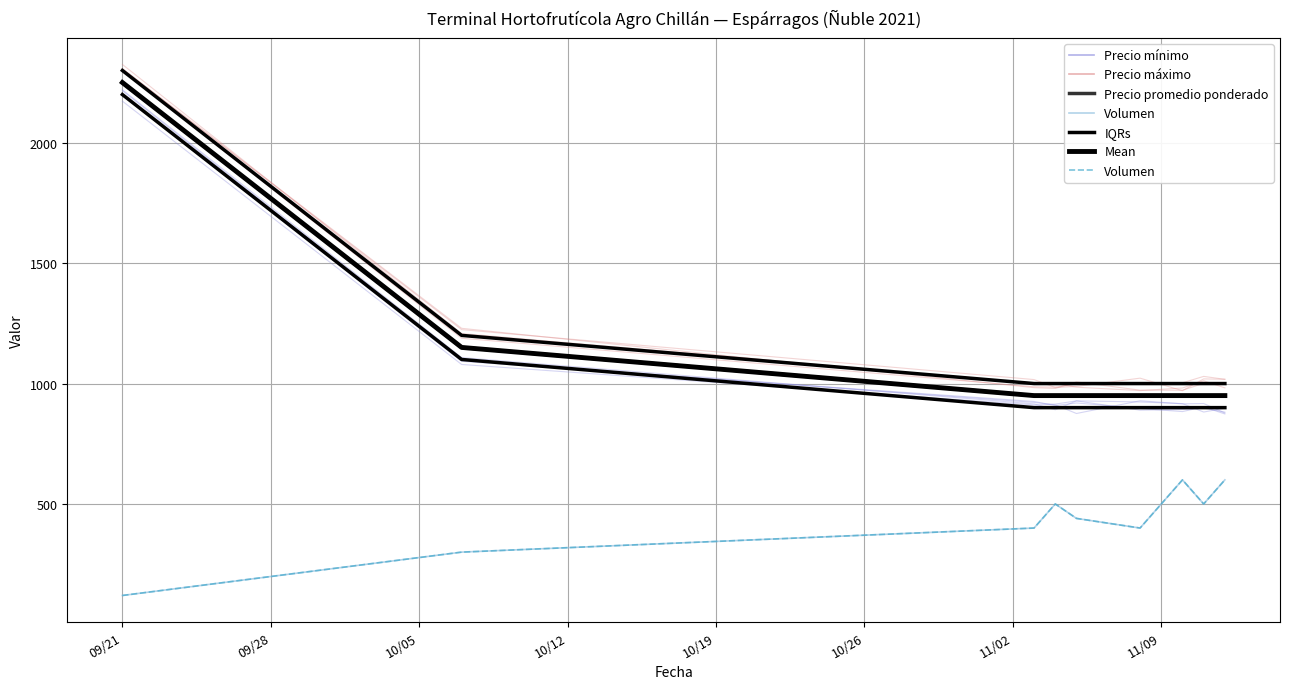

Is the value of Precio promedio ponderado at 8 greater than the value of IQRs at 09/28?

No